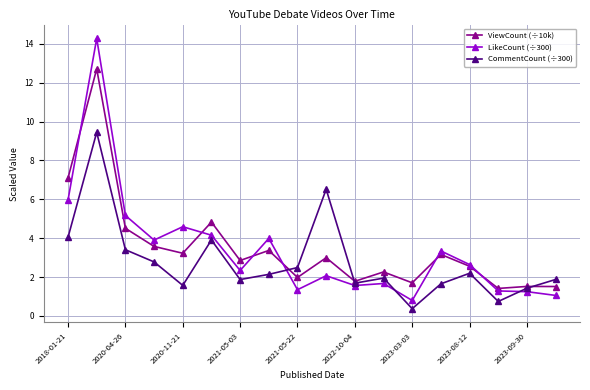

What is the minimum value for ViewCount (÷10k)?

1.4